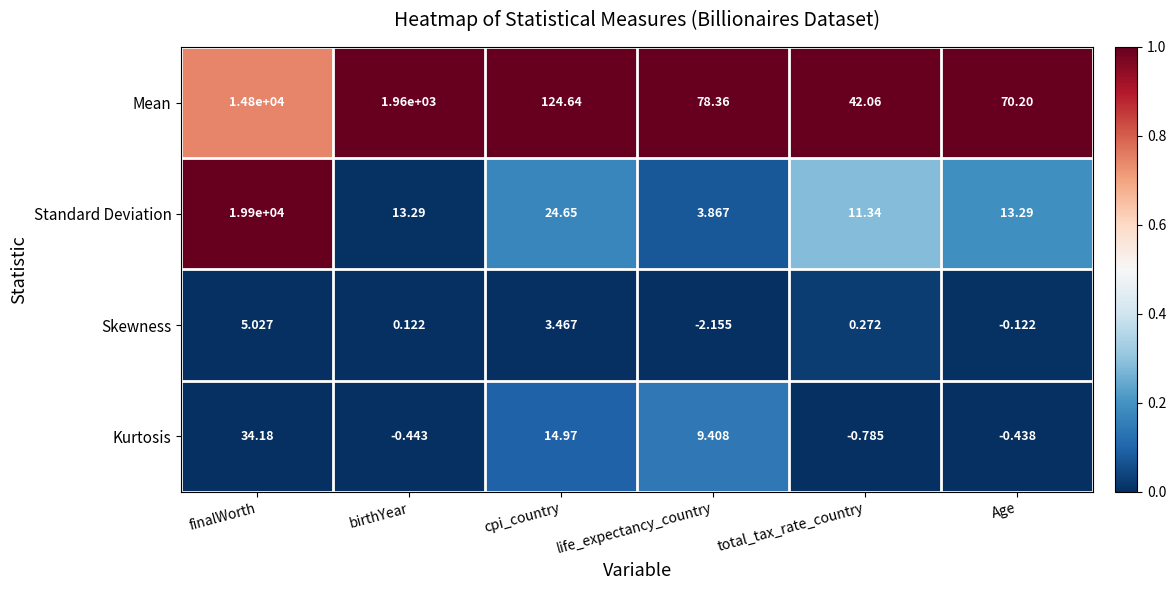

Rank the series at birthYear from lowest to highest value.

Kurtosis, Skewness, Standard Deviation, Mean